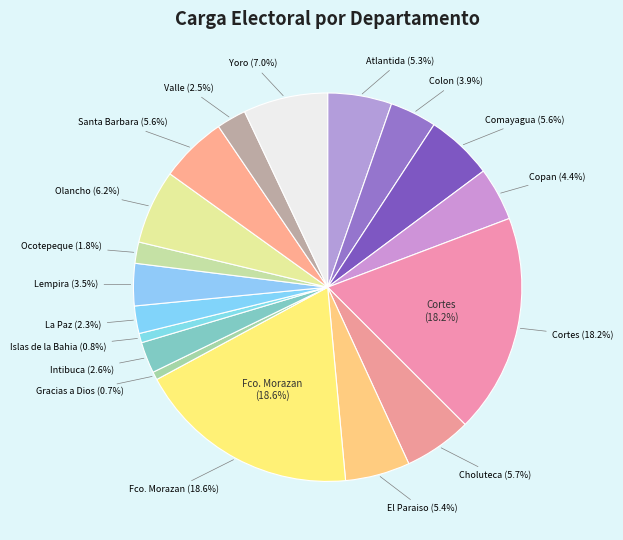

Is Olancho the majority of the pie?

No